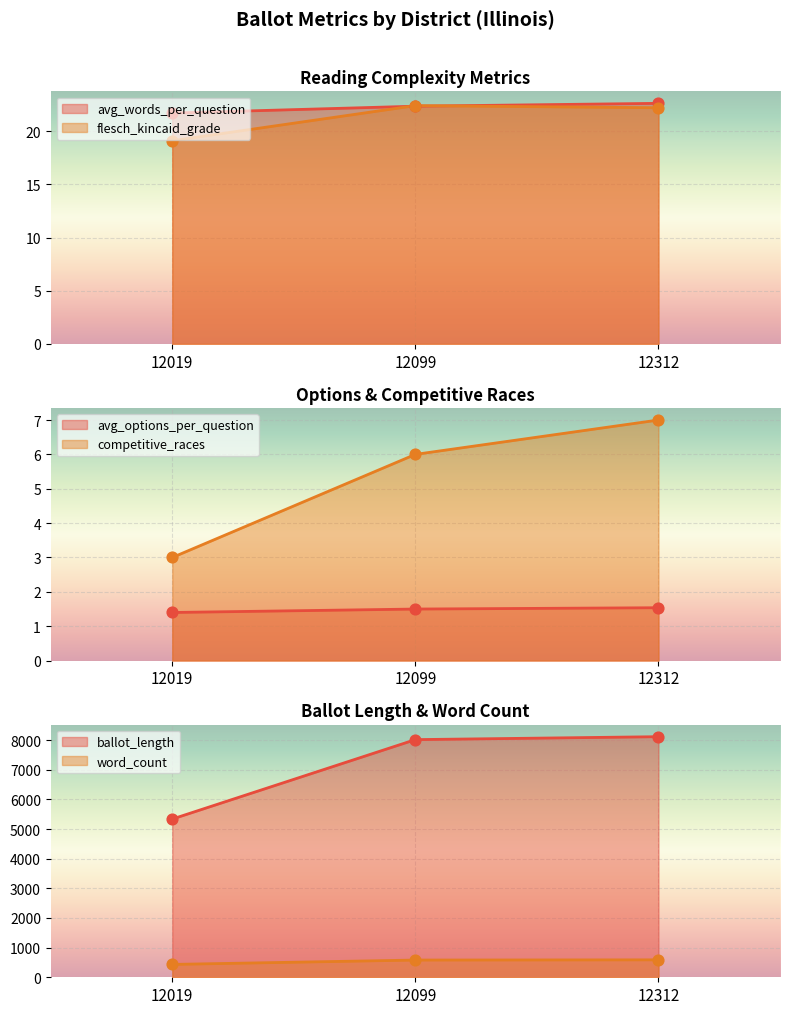

At how many categories does at least one series exceed 6825?

2